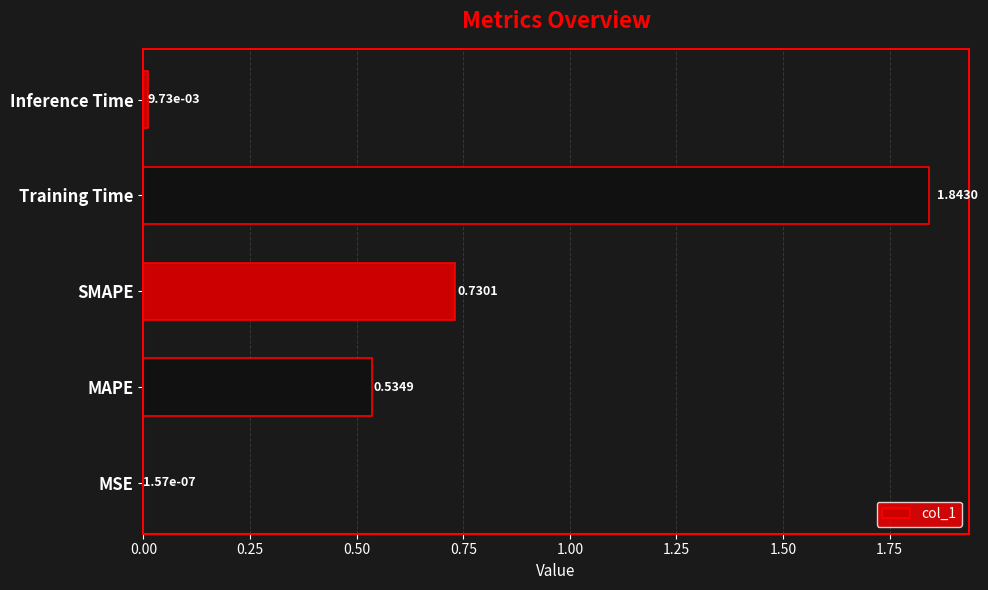

What is the change in value from MSE to Training Time?

+1.8